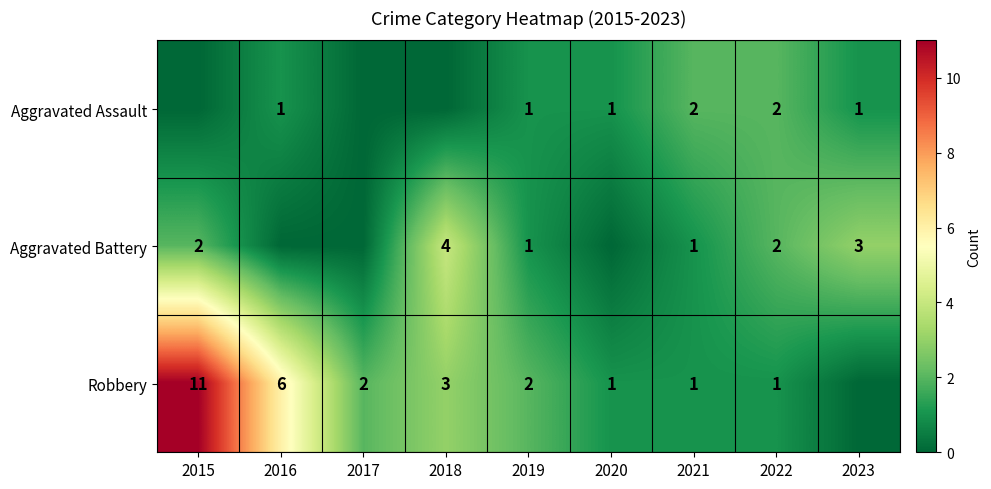

What is the total value across all series at 2021?

4